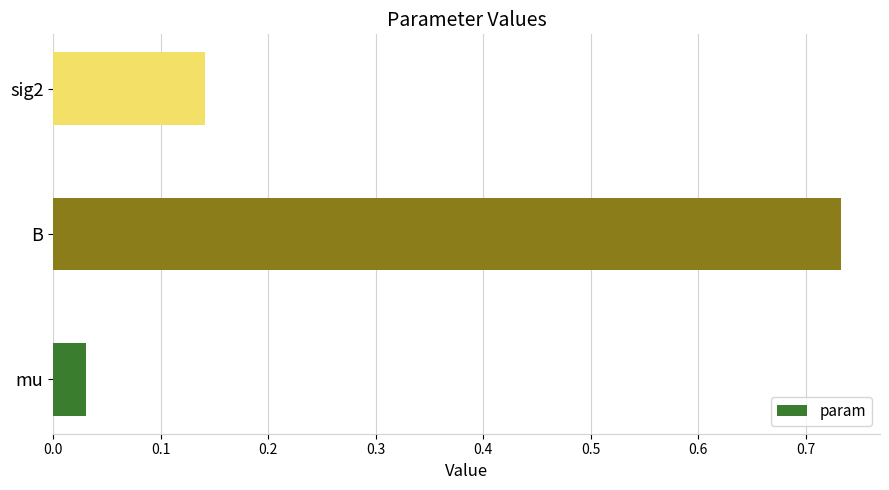

List the labels in order of value, smallest first.

mu, sig2, B